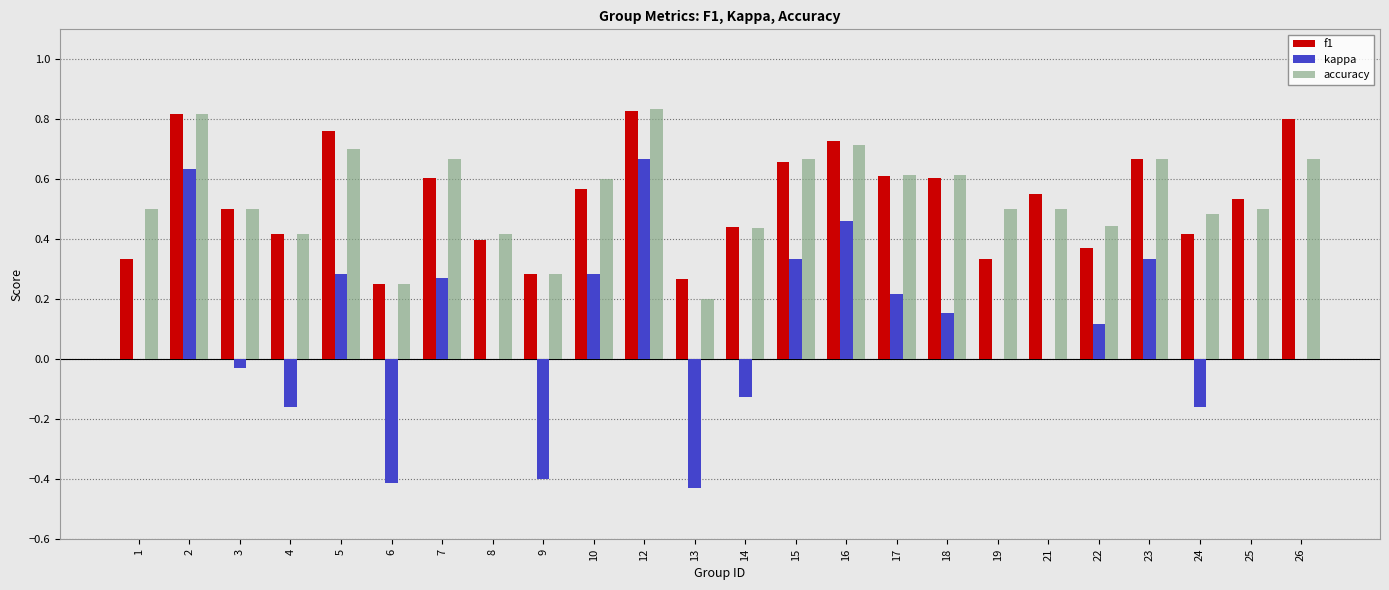

Which series has the widest spread of values?

kappa